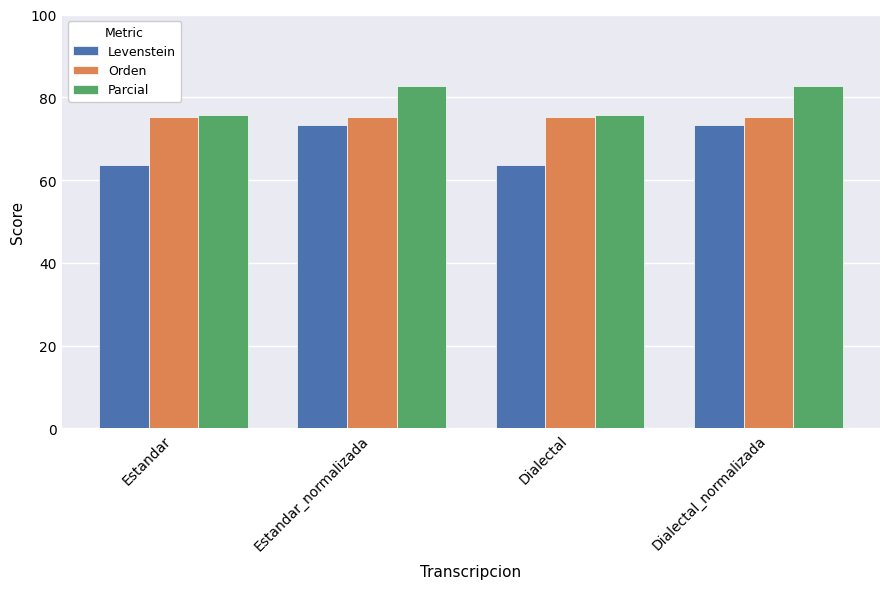

What is the smallest value displayed?

63.5